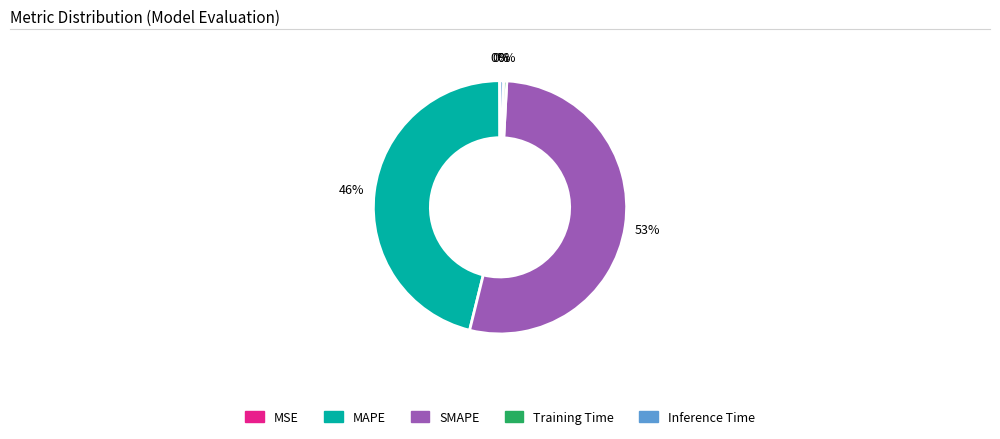

Is there any slice that represents more than half of the pie?

Yes